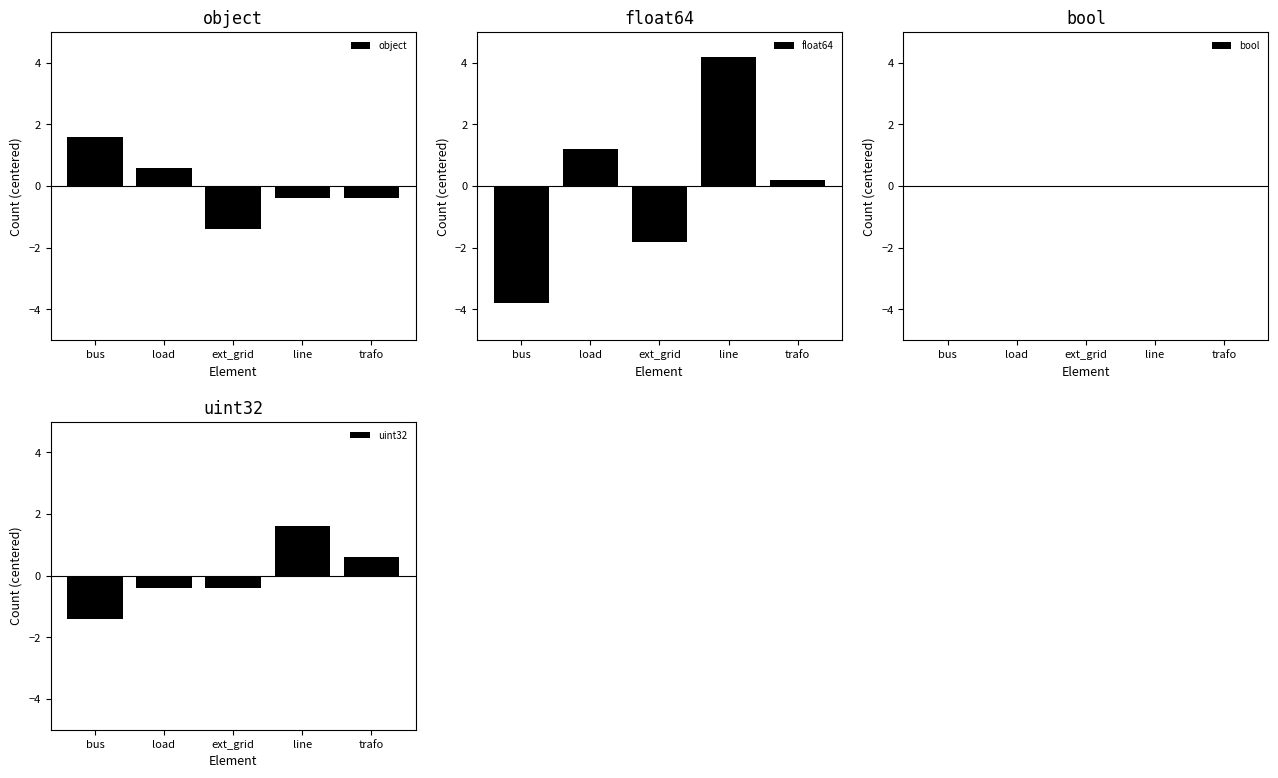

What is the label of the 1st bar from the right?

trafo